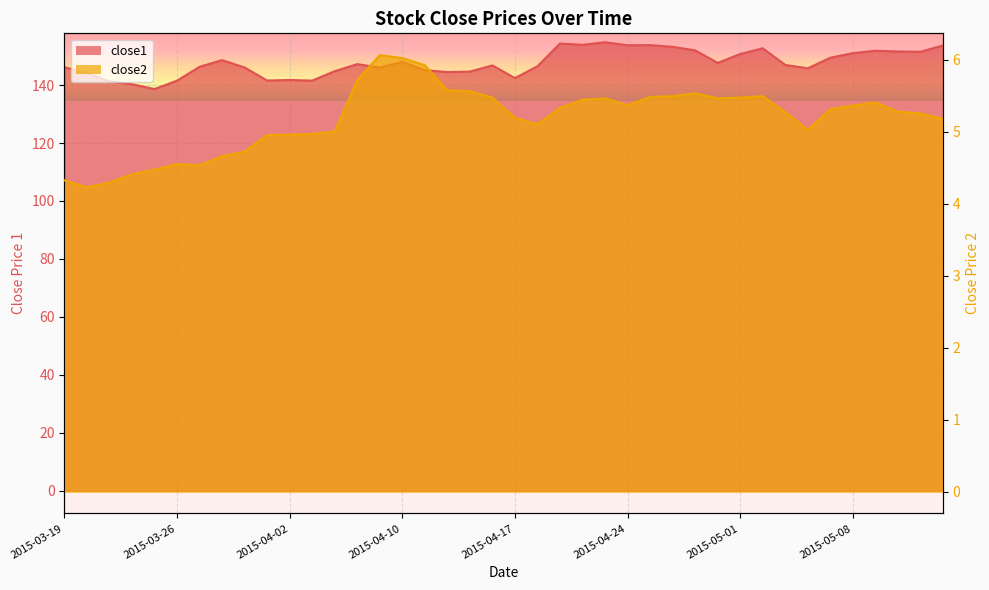

What position from the left is 2015-04-27?

27